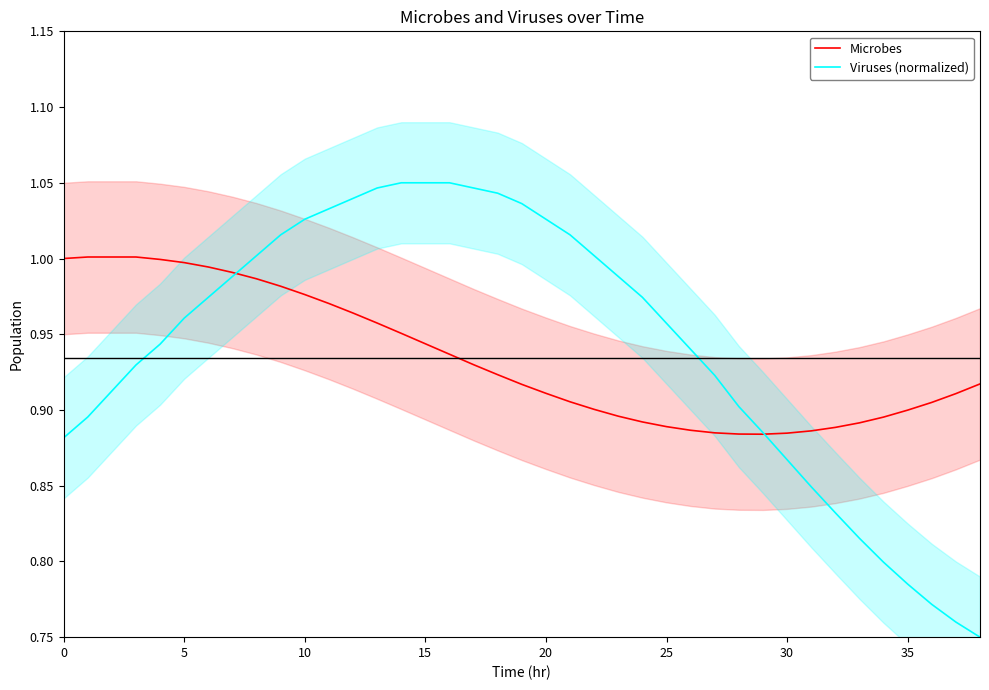

What is the difference between the second highest and minimum values in the Microbes series?

0.1